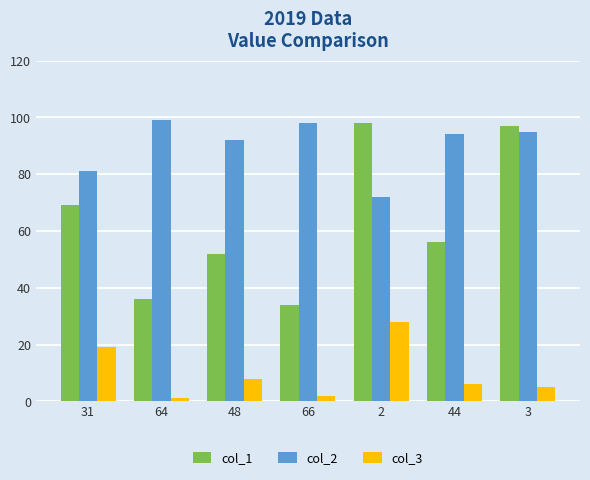

The col_1 series shows 45 at 2. True or false?

False